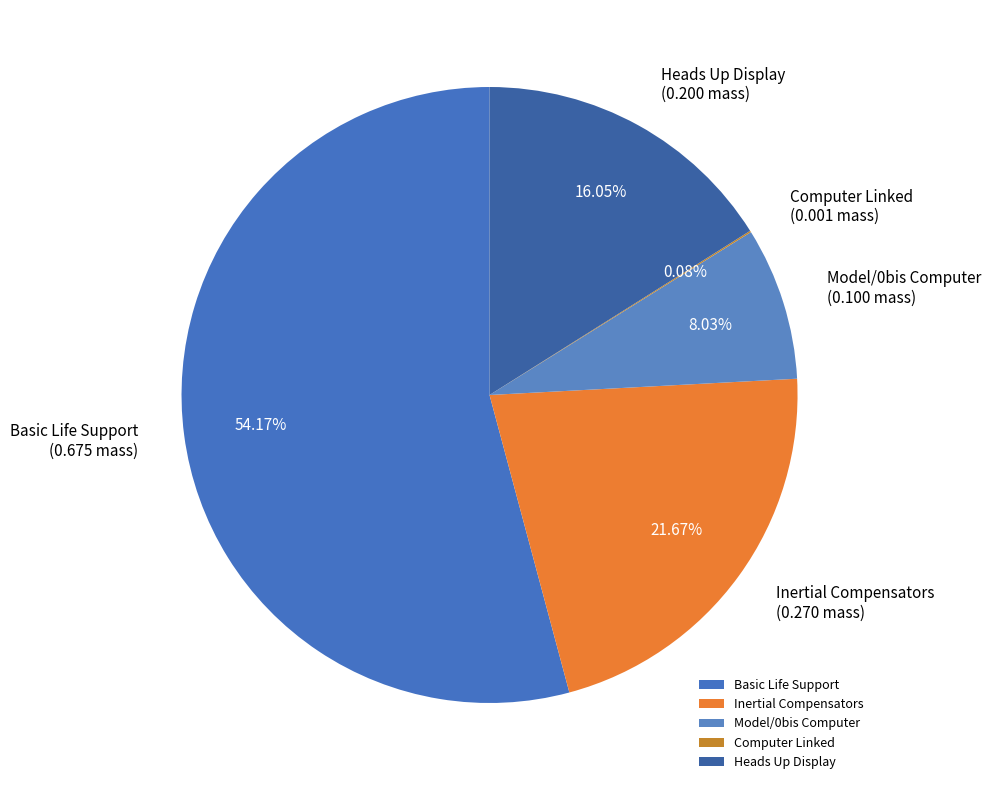

Is it true that Model/0bis Computer is 19% of the pie?

False